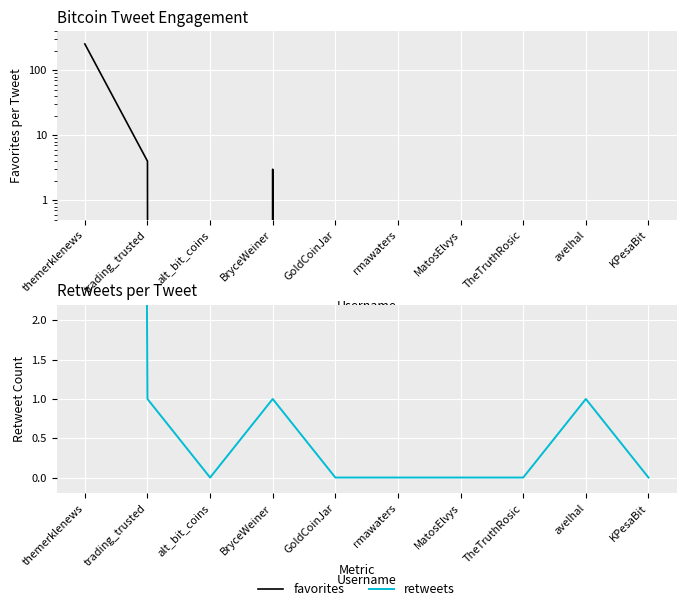

What position from the right is trading_trusted?

9